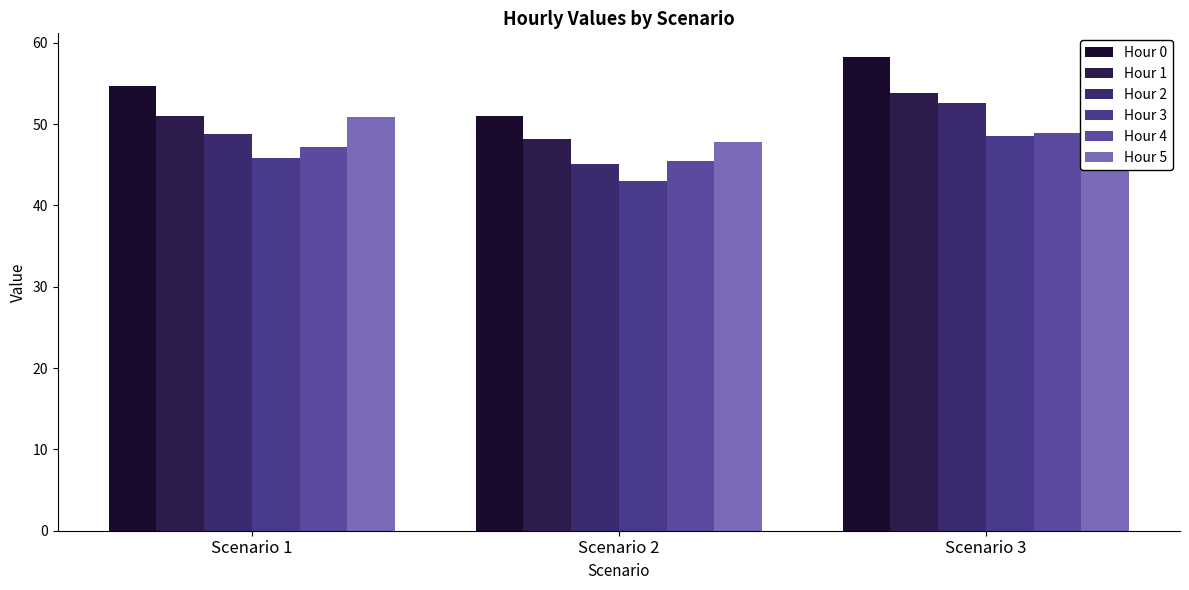

Where is Hour 1 nearest to the value 50?

Scenario 1